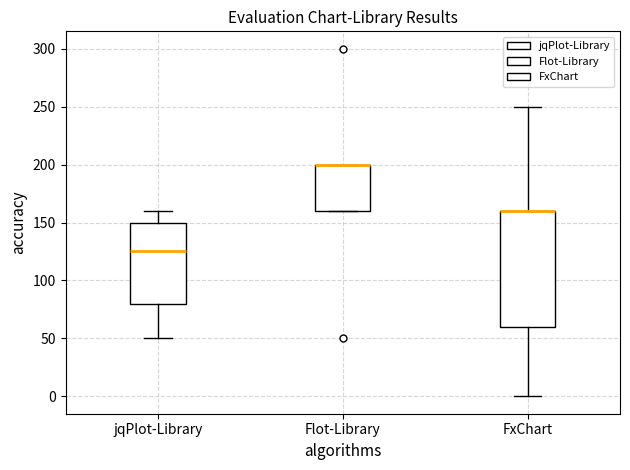

Where does the lower whisker of the box for jqPlot-Library end on the y-axis? The values are not printed on the chart, so give them approximately, as read against the axis.

50